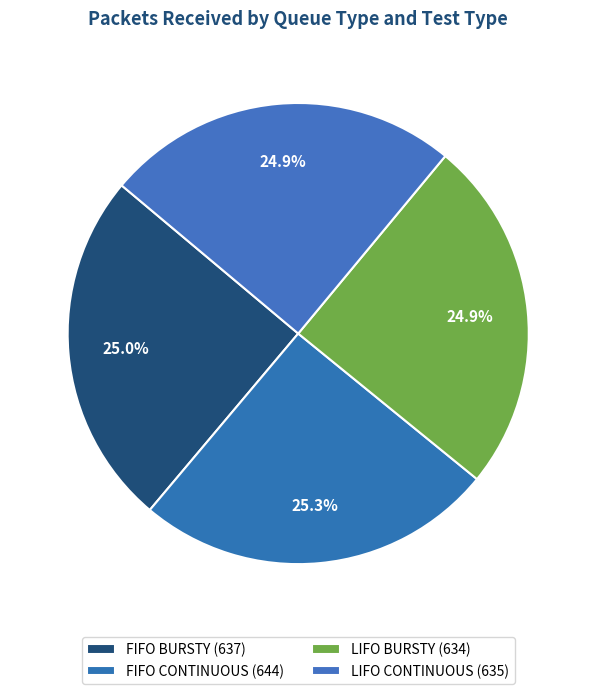

Is there any slice that represents more than half of the pie?

No